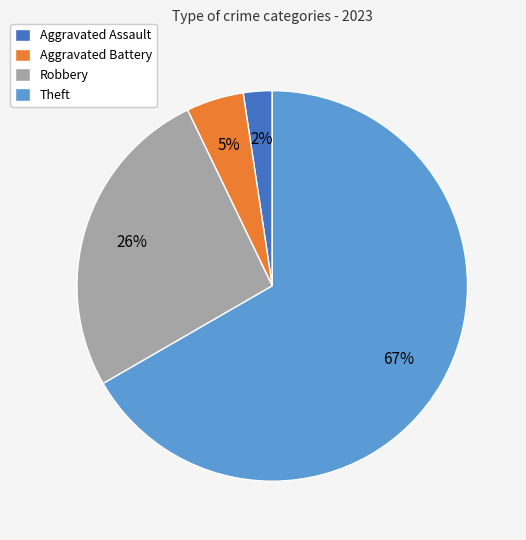

Which category has the smallest portion of the pie?

Aggravated Assault